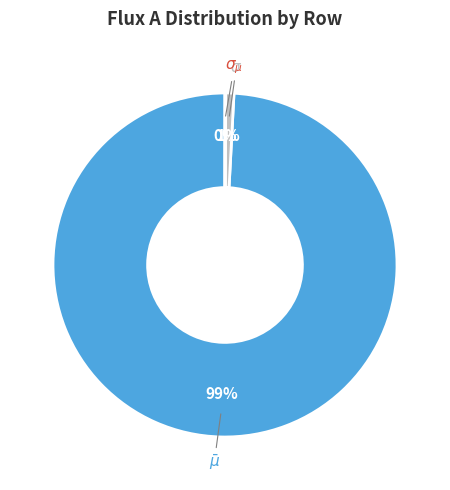

To the nearest percent, what is the difference between the largest and smallest slice percentages?

99%